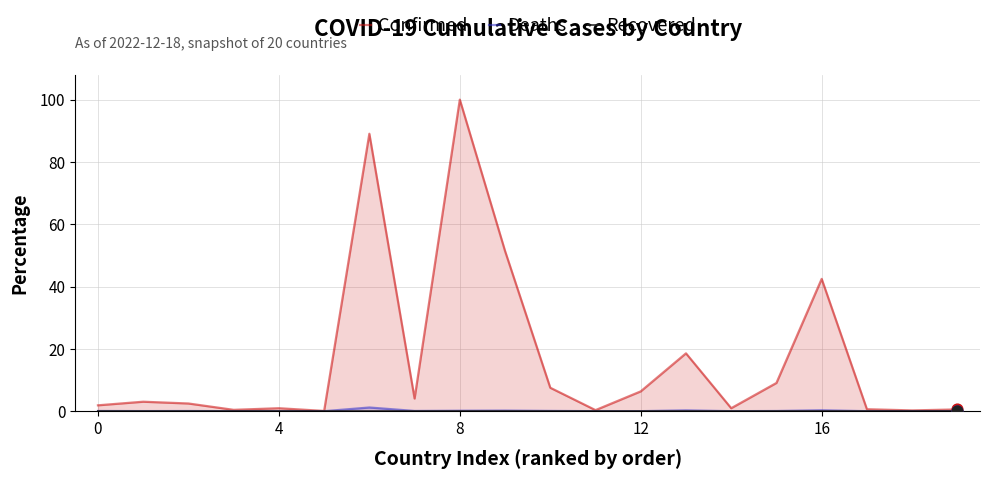

Which series contains the lowest Y value?

Recovered